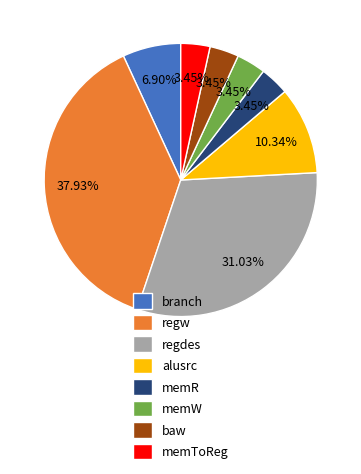

Is there any slice that represents more than half of the pie?

No